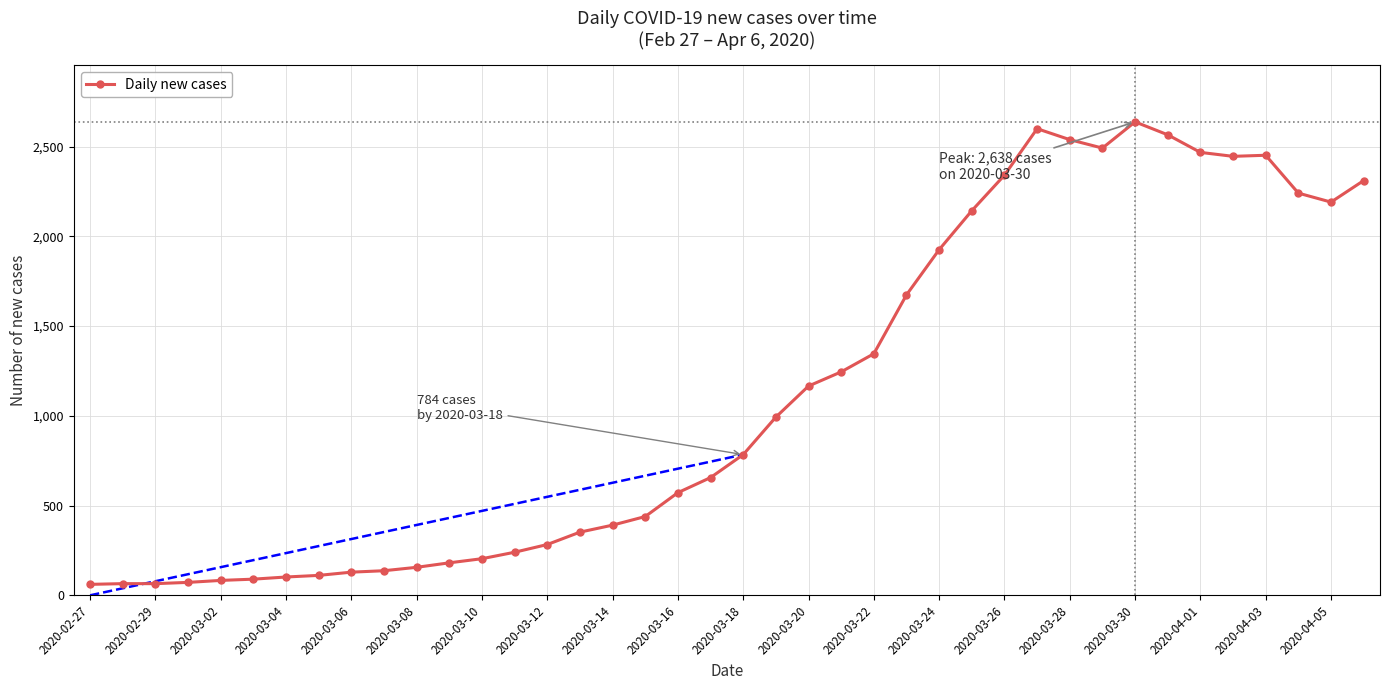

What is the value of the 29th point from the left?

2341